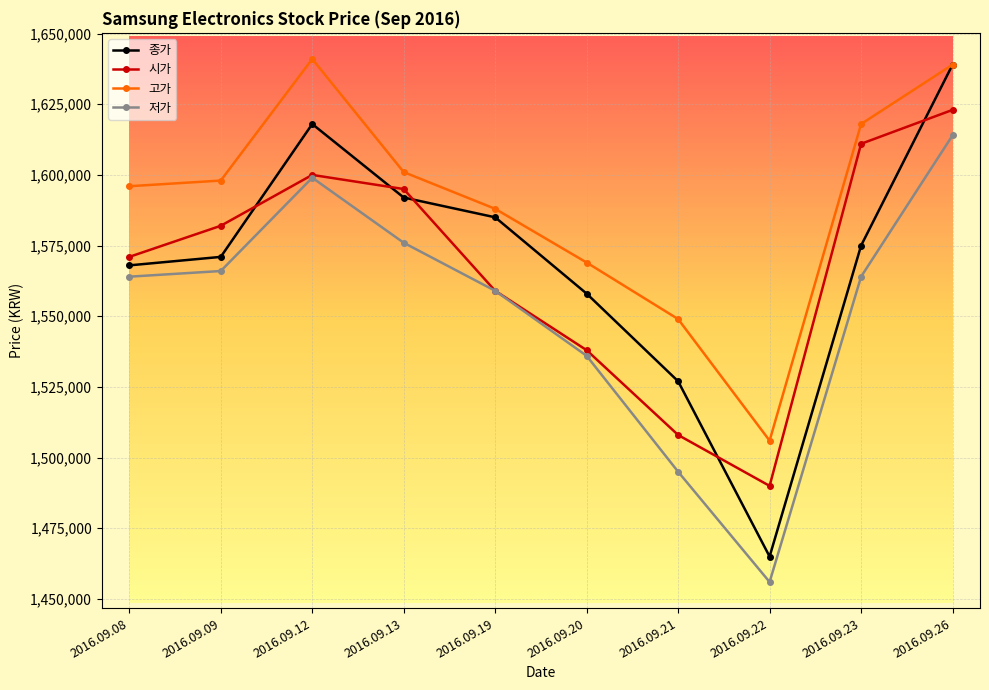

What is the sum of the 고가 values at 2016.09.21 and 2016.09.22?

3055000